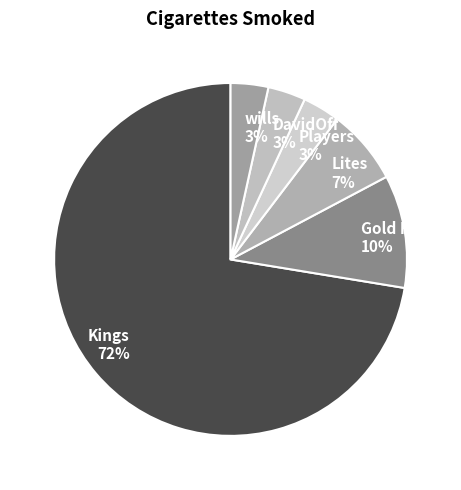

To the nearest percent, what portion does Gold Flake represent?

10%